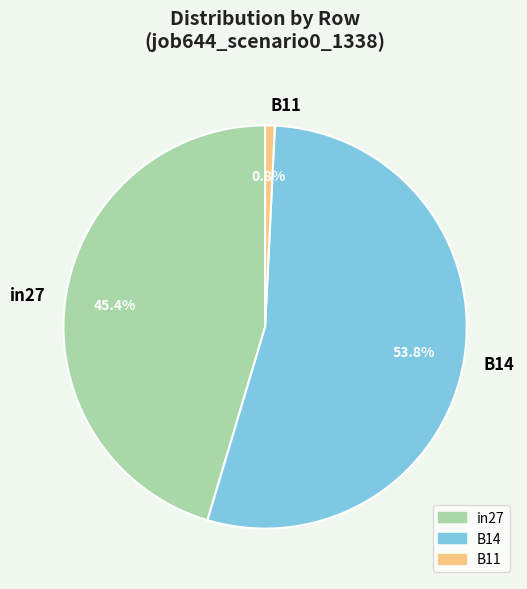

What is the majority slice?

B14